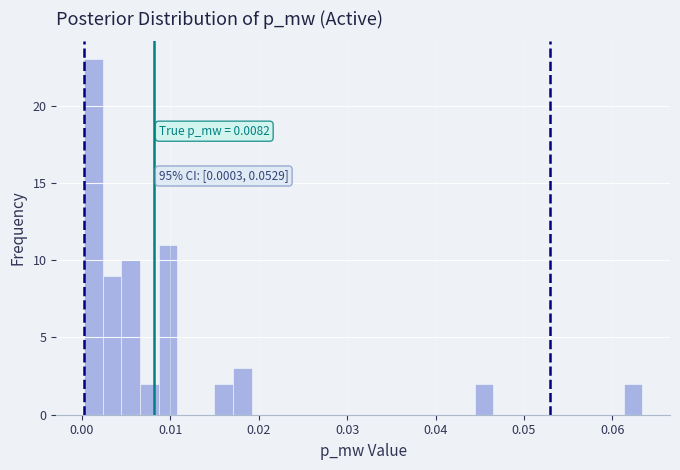

Around what value on the x-axis is the tallest bar? Give the approximate position of its centre, as read against the axis.

0.001